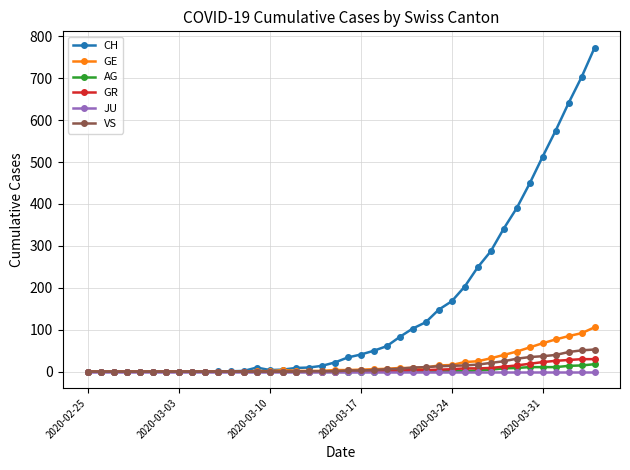

Which series has the largest total across all categories?

CH